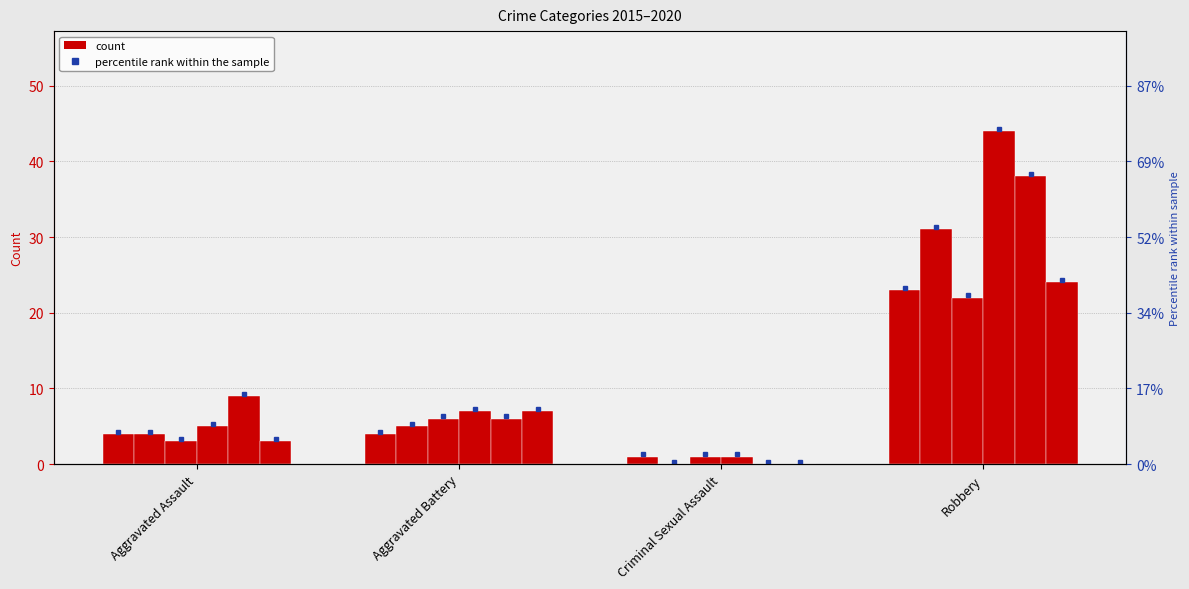

How many bars are there in each group?

6